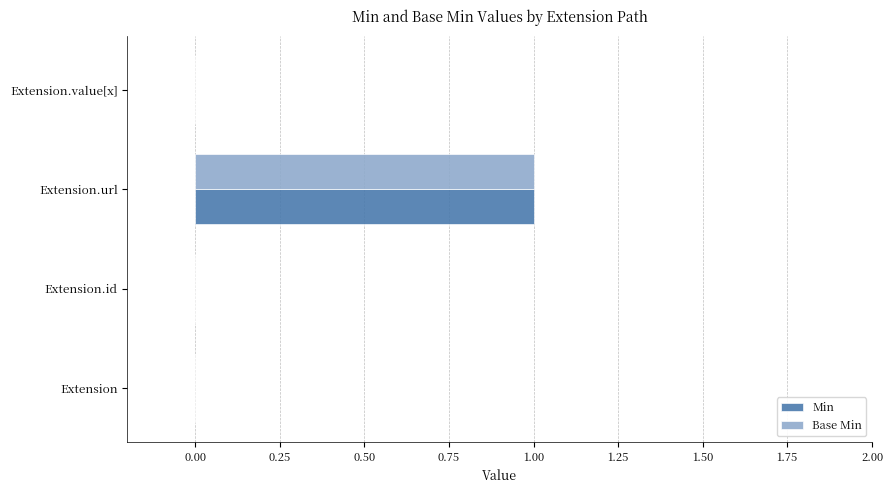

The Base Min series shows 1 at Extension.url. True or false?

True